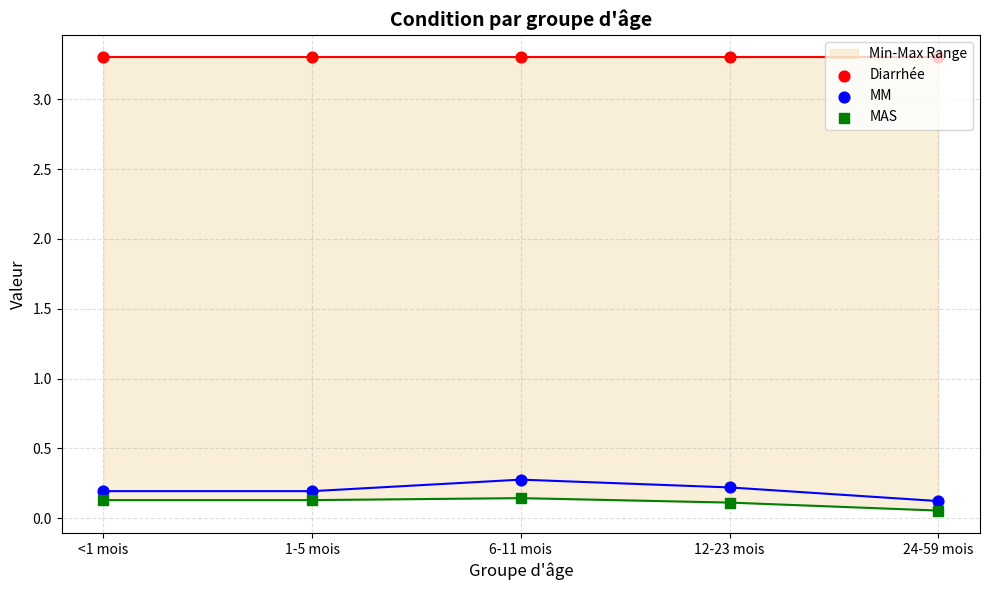

At how many categories does at least one series exceed 0?

5